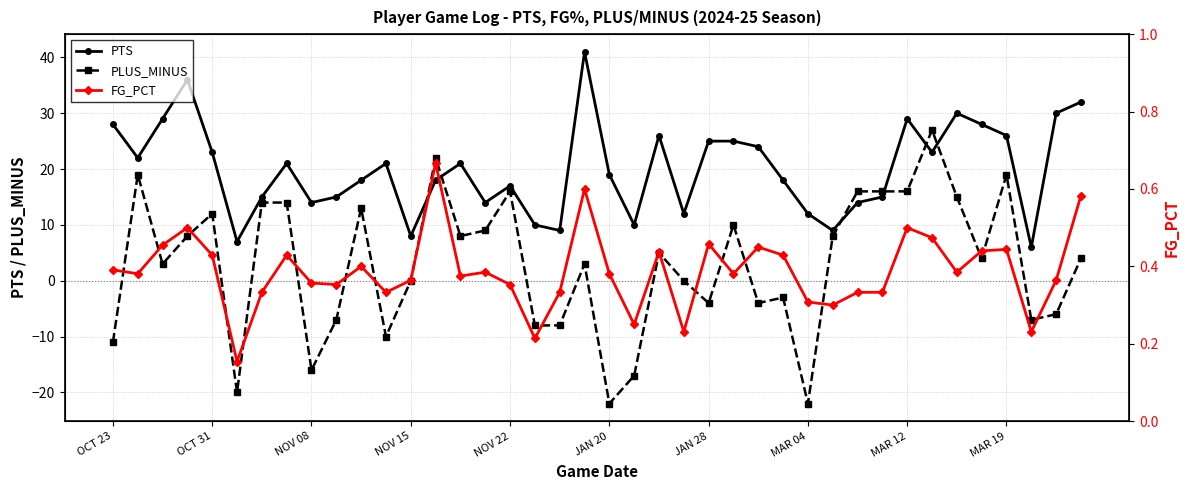

Which series changed the most between 17 and 29?

PLUS_MINUS